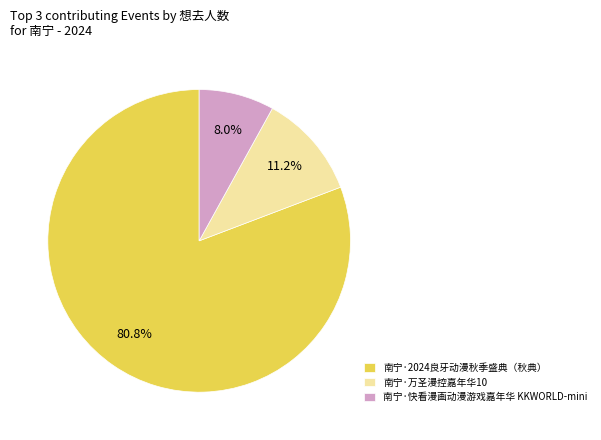

What is the smallest slice in the pie chart?

南宁·快看漫画动漫游戏嘉年华 KKWORLD-mini